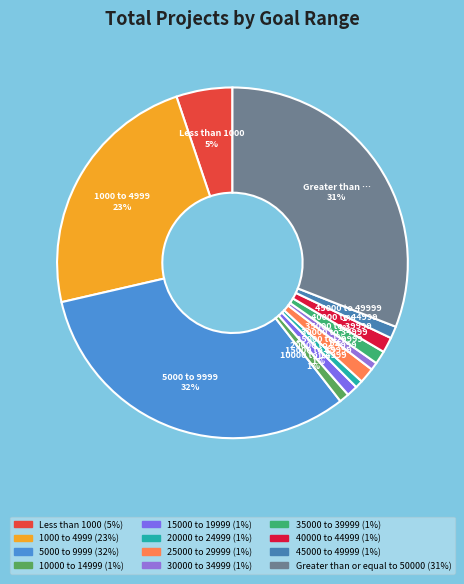

What is the smallest slice in the pie chart?

20000 to 24999